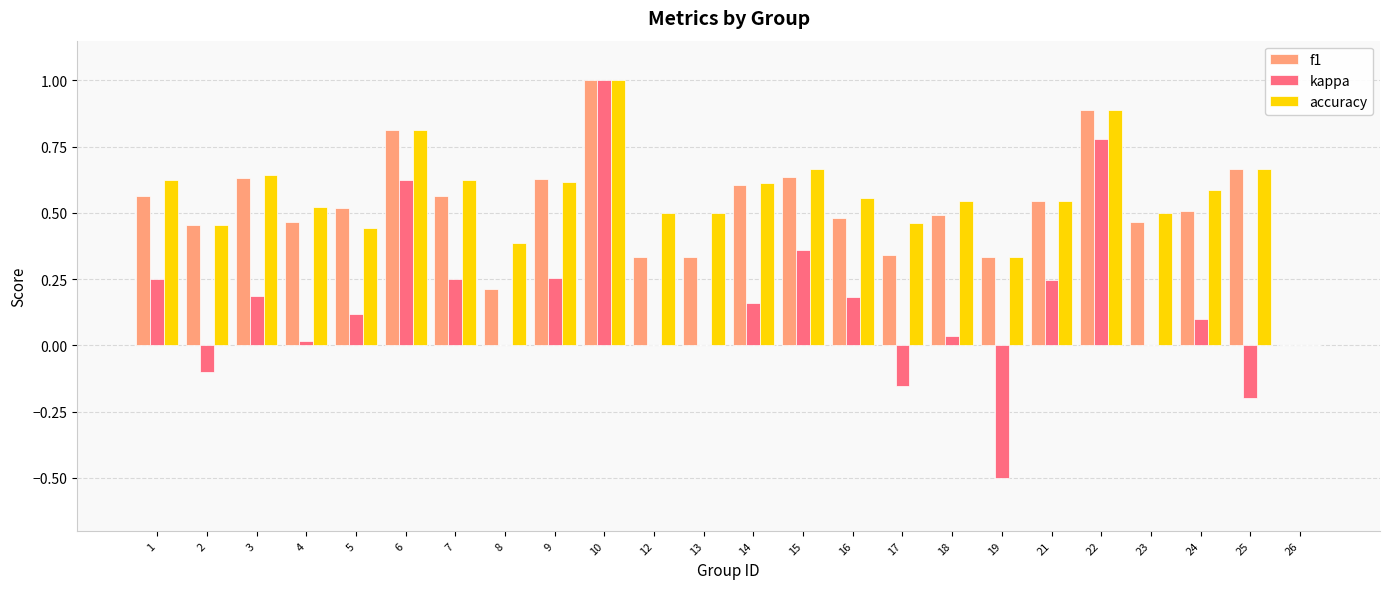

Is it true that kappa equals 0.6 at 6?

True